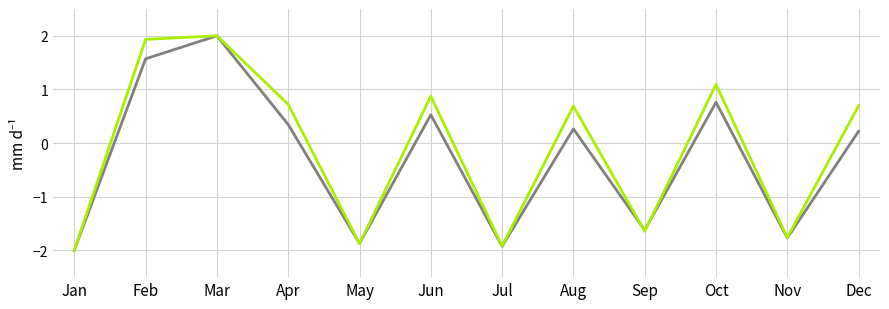

What is the smallest value displayed?

-2.0